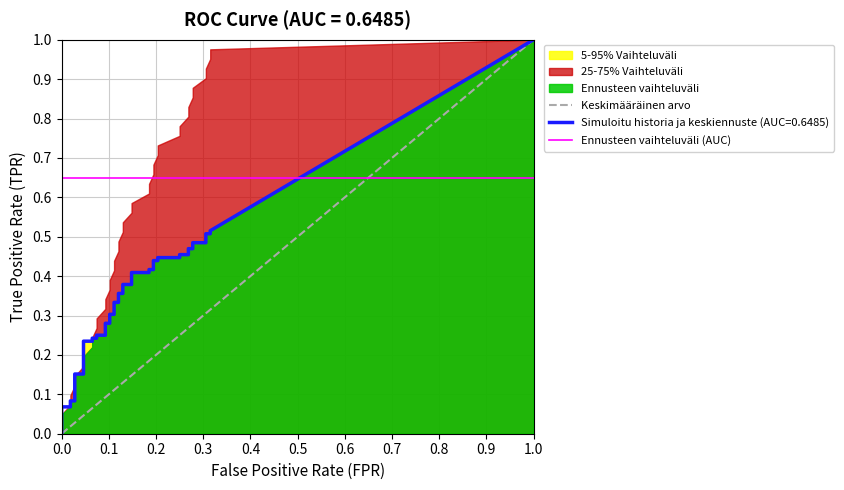

Between 25 and 24, which is larger?

25